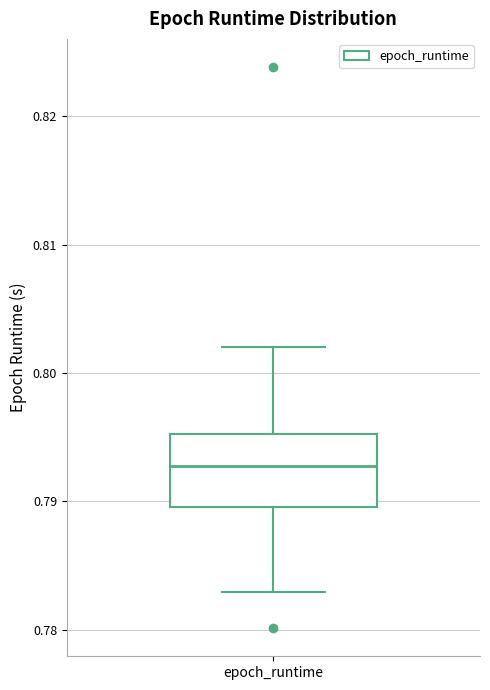

Transcribe this box plot: give where the median line is, the range the box spans, and where the two whiskers end, as read against the y-axis. The values are not printed on the chart, so give them approximately, as read against the axis.

median 0.793, box 0.790 to 0.795, whiskers 0.783 to 0.802